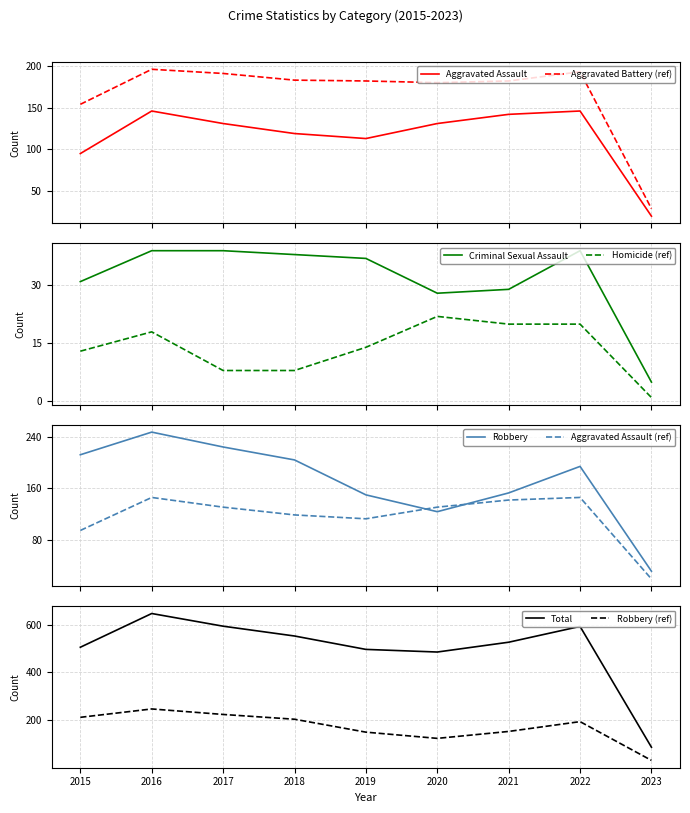

True or false: Criminal Sexual Assault and Aggravated Battery intersect in this chart.

False